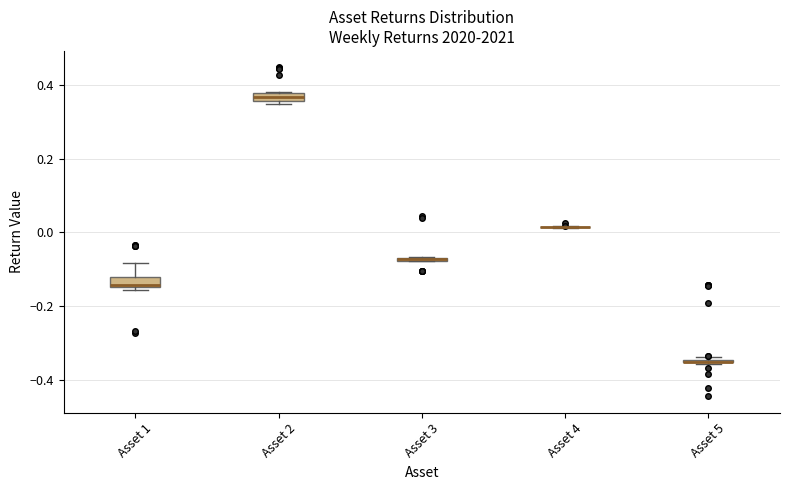

Where is the lower edge of the box for Asset 3 on the y-axis? The values are not printed on the chart, so give them approximately, as read against the axis.

-0.08